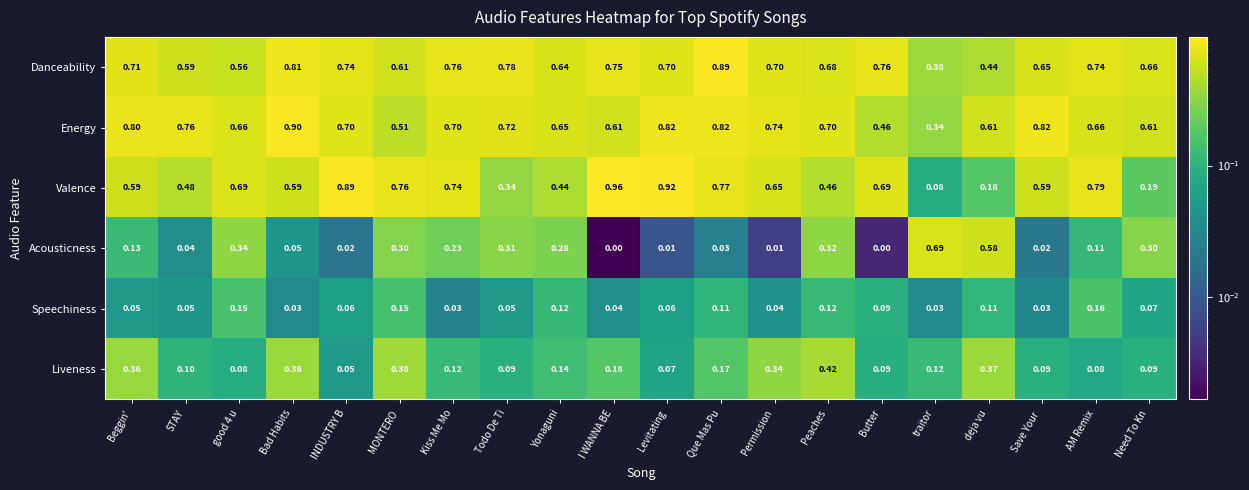

At which category does the chart reach its peak across all series?

I WANNA BE